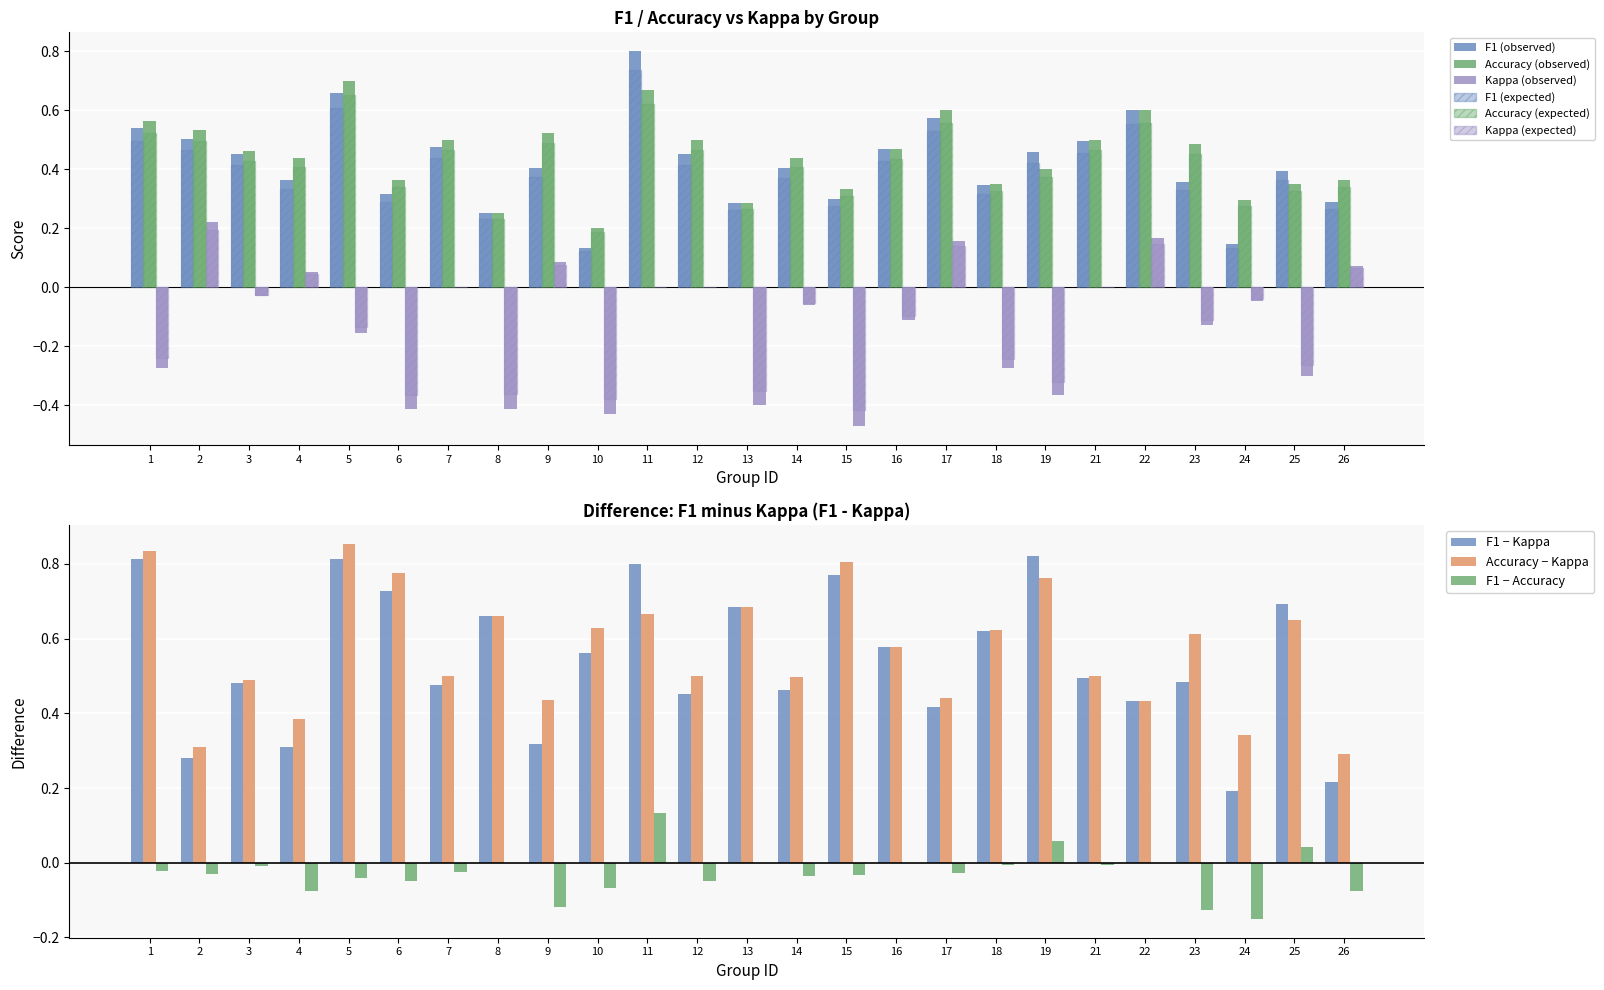

At which label does kappa reach its peak?

2